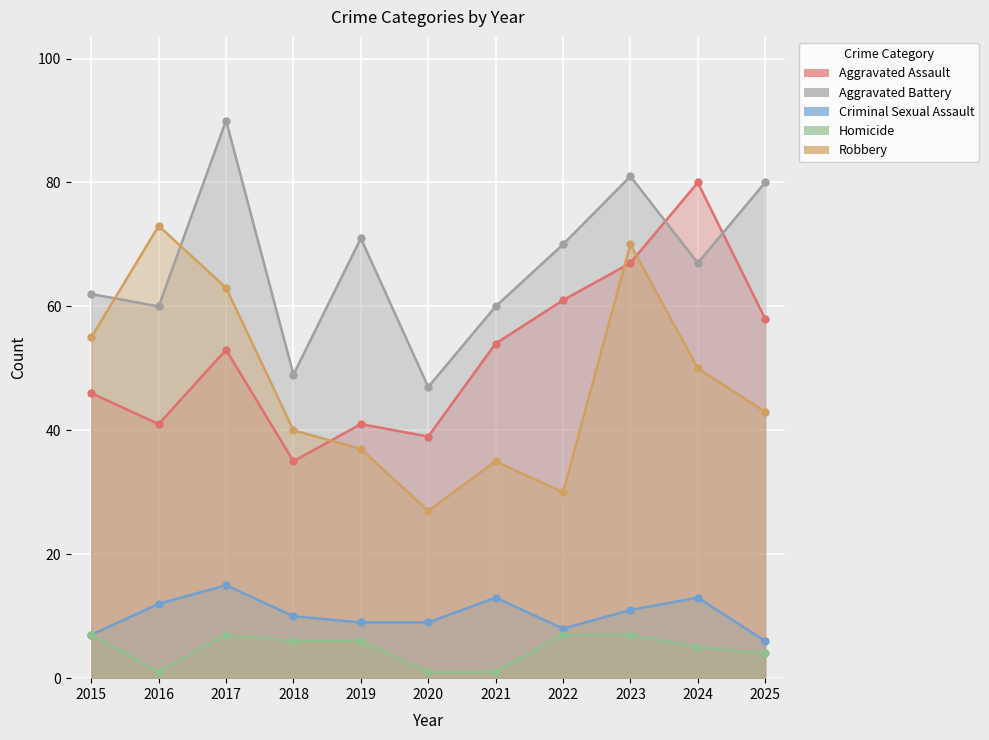

At how many categories does at least one series exceed 43?

11